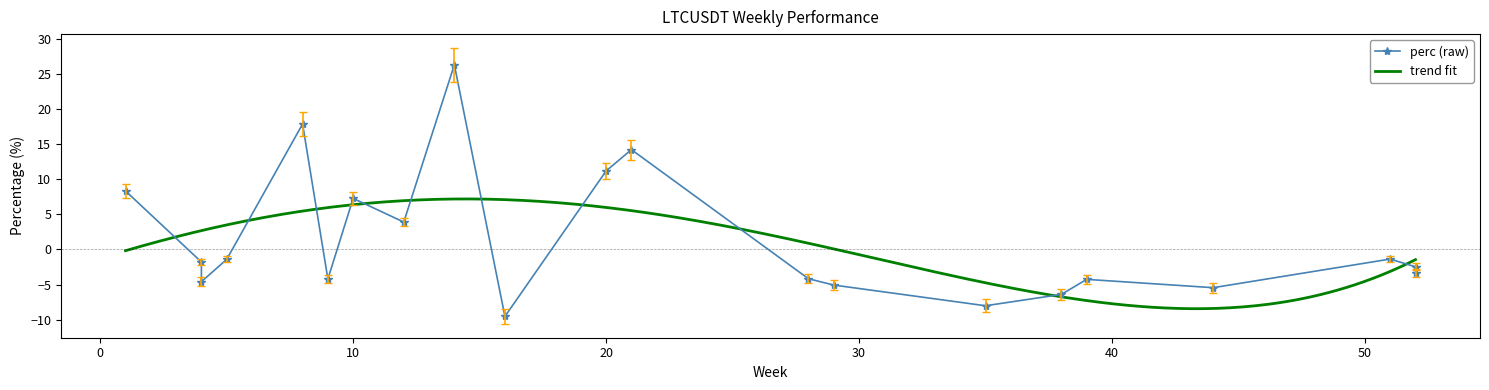

True or false: the data shows -8.0 at 35.

True